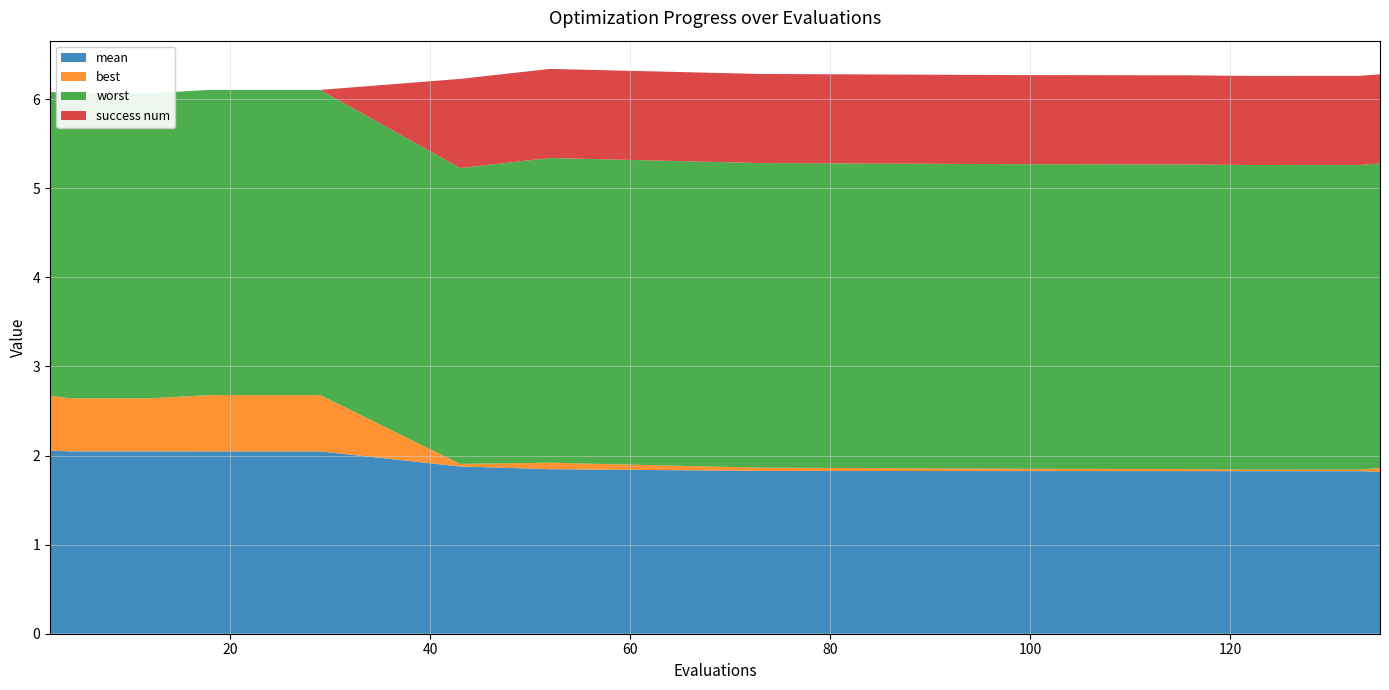

Reading right to left, what are all the values shown in this chart?

mean: 1.8	1.8	1.8	1.8	1.8	1.8	1.8	1.8	1.9	2.0	2.0	2.0	2.0	2.0	2.1
best: 0.0	0.0	0.0	0.0	0.0	0.0	0.0	0.1	0.0	0.6	0.6	0.6	0.6	0.6	0.6
worst: 3.4	3.4	3.4	3.4	3.4	3.4	3.4	3.4	3.3	3.4	3.4	3.4	3.4	3.4	3.4
success num: 1.0	1.0	1.0	1.0	1.0	1.0	1.0	1.0	1.0	0.0	0.0	0.0	0.0	0.0	0.0